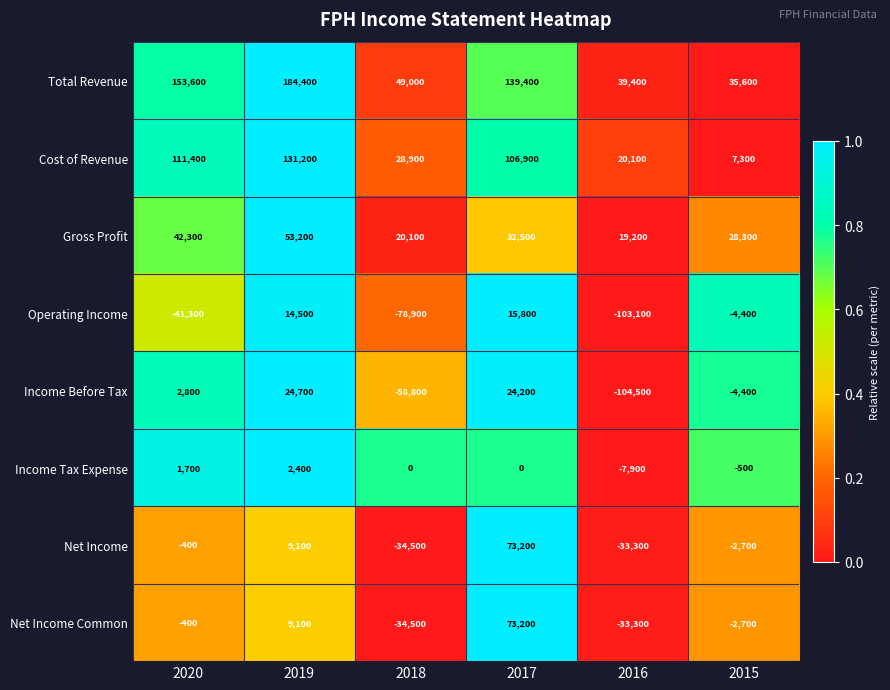

True or false: Operating Income has a value of 20707 at 2017.

False